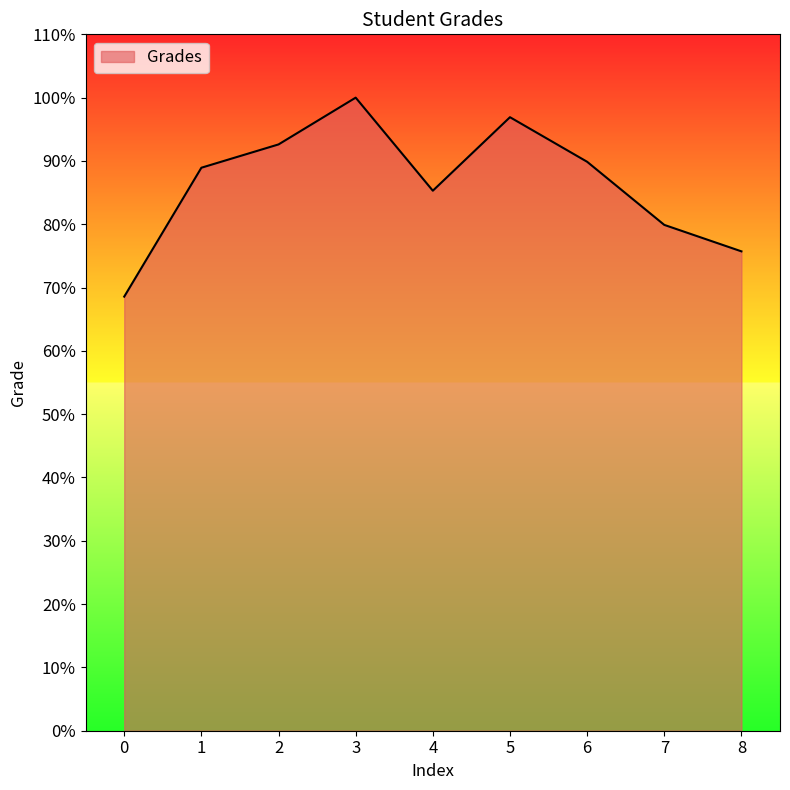

The chart shows a value of 117.9 at 6. True or false?

False